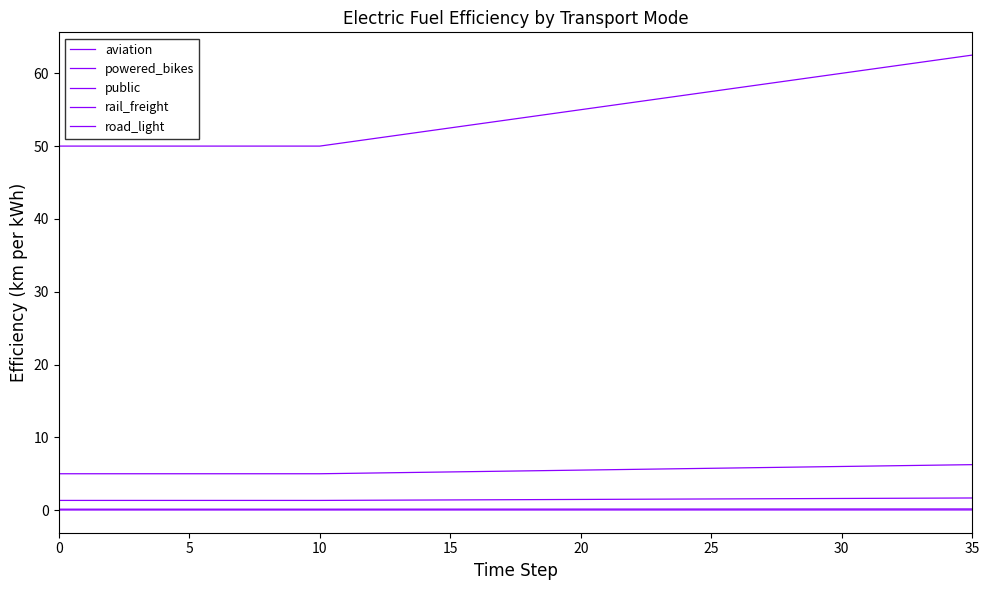

True or false: aviation has more than 2 interior local peaks.

False